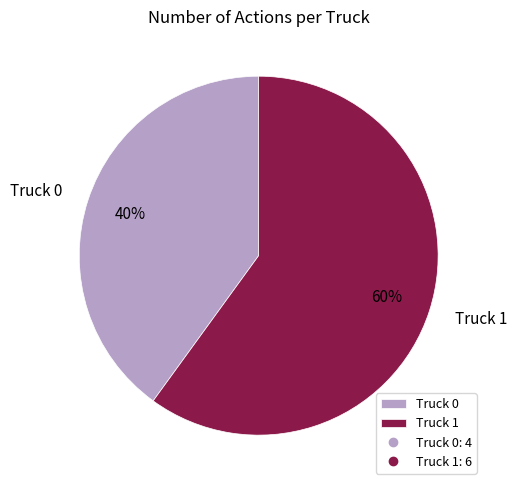

To the nearest percent, what is the difference between the largest and smallest slice percentages?

20%